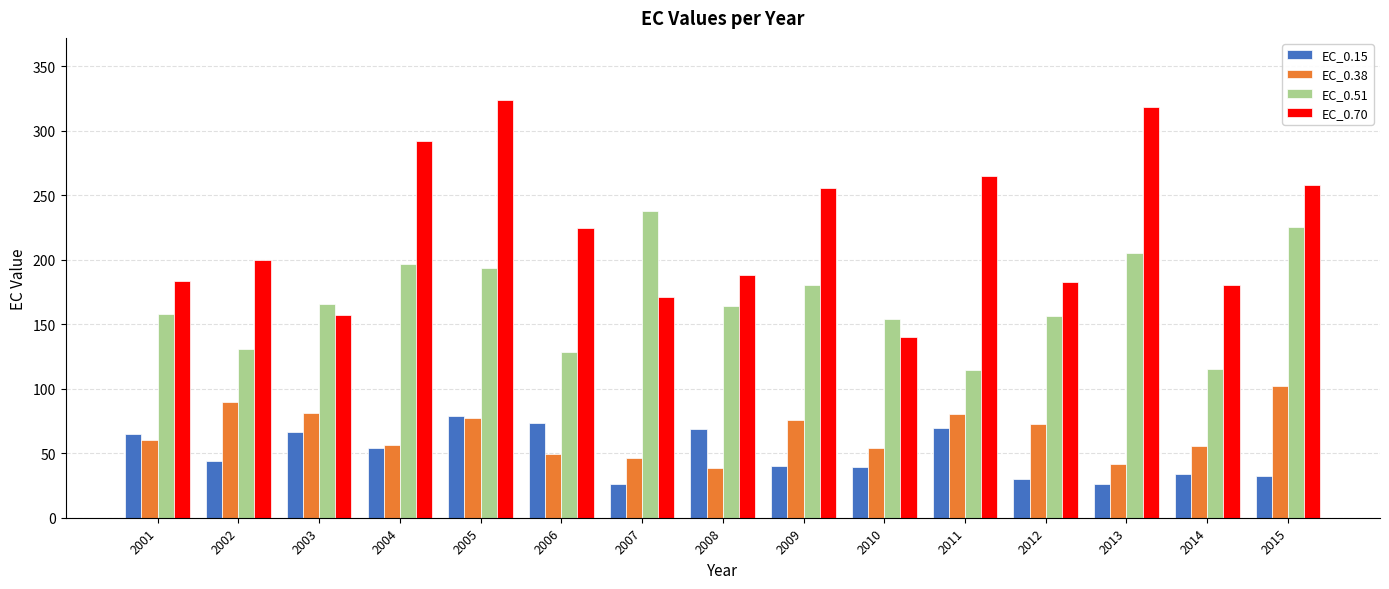

What is the minimum value shown in the chart?

26.2